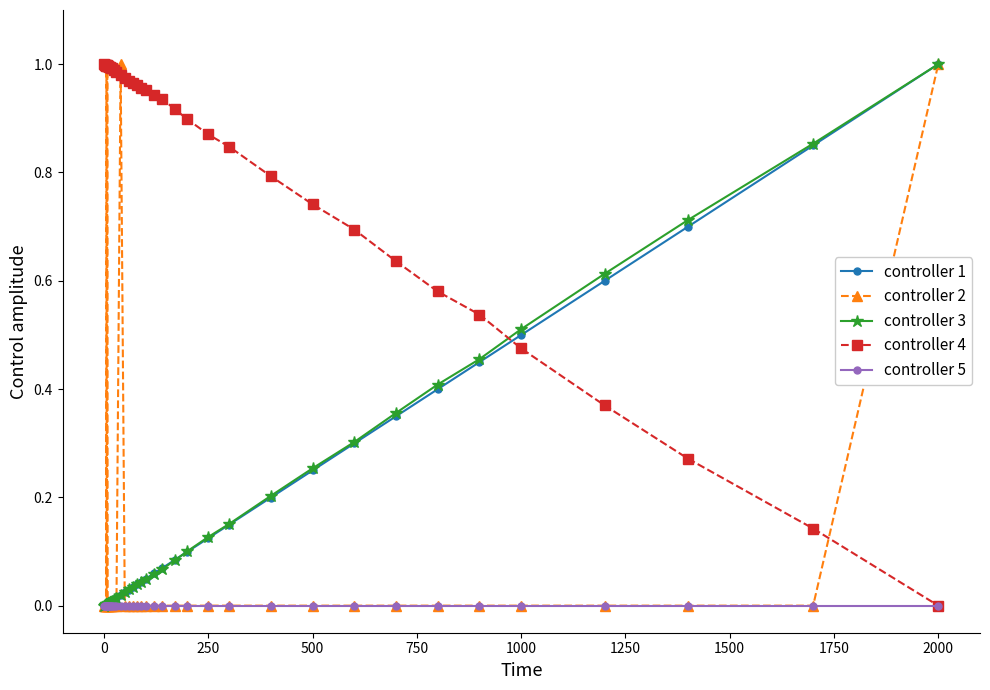

True or false: controller 2 has more than 1 interior local peaks.

True